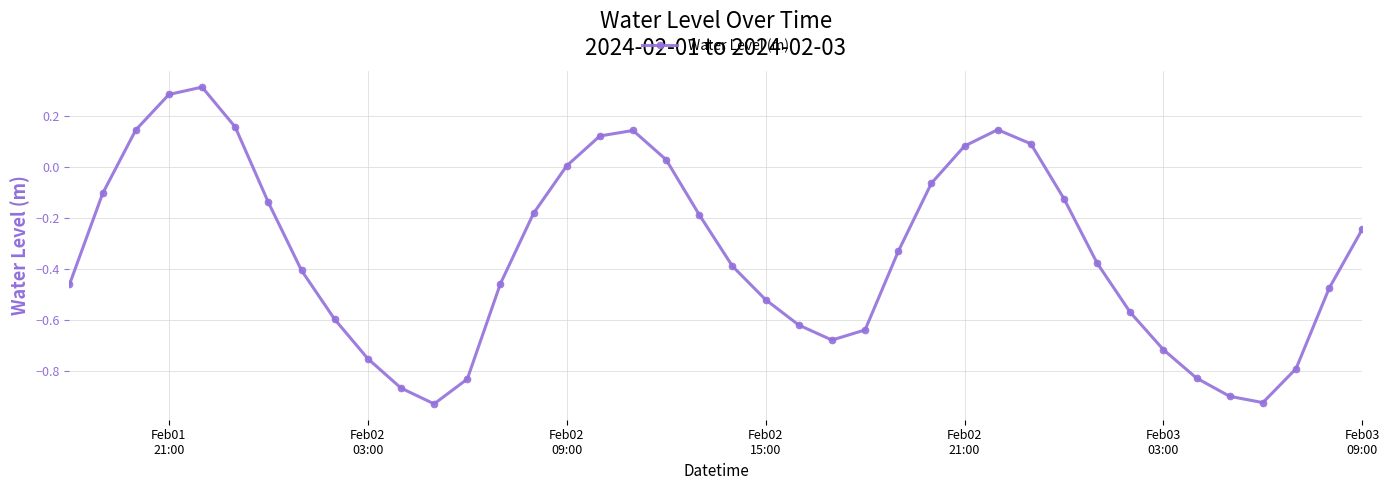

How many points are higher than both their immediate neighbors (excluding endpoints)?

3